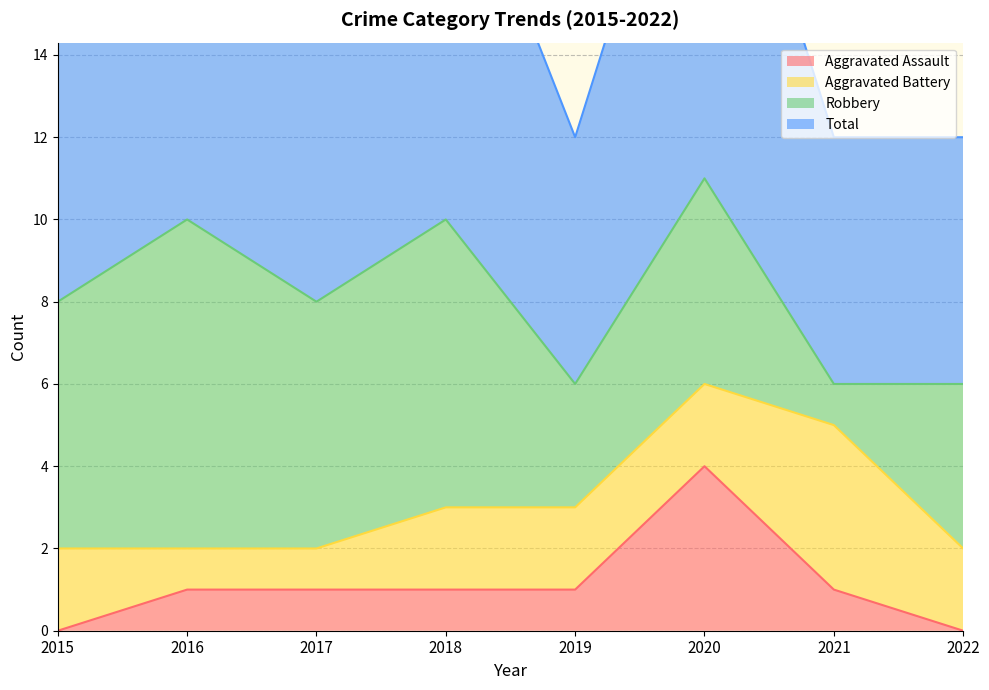

What is the sum of all Total values?

65